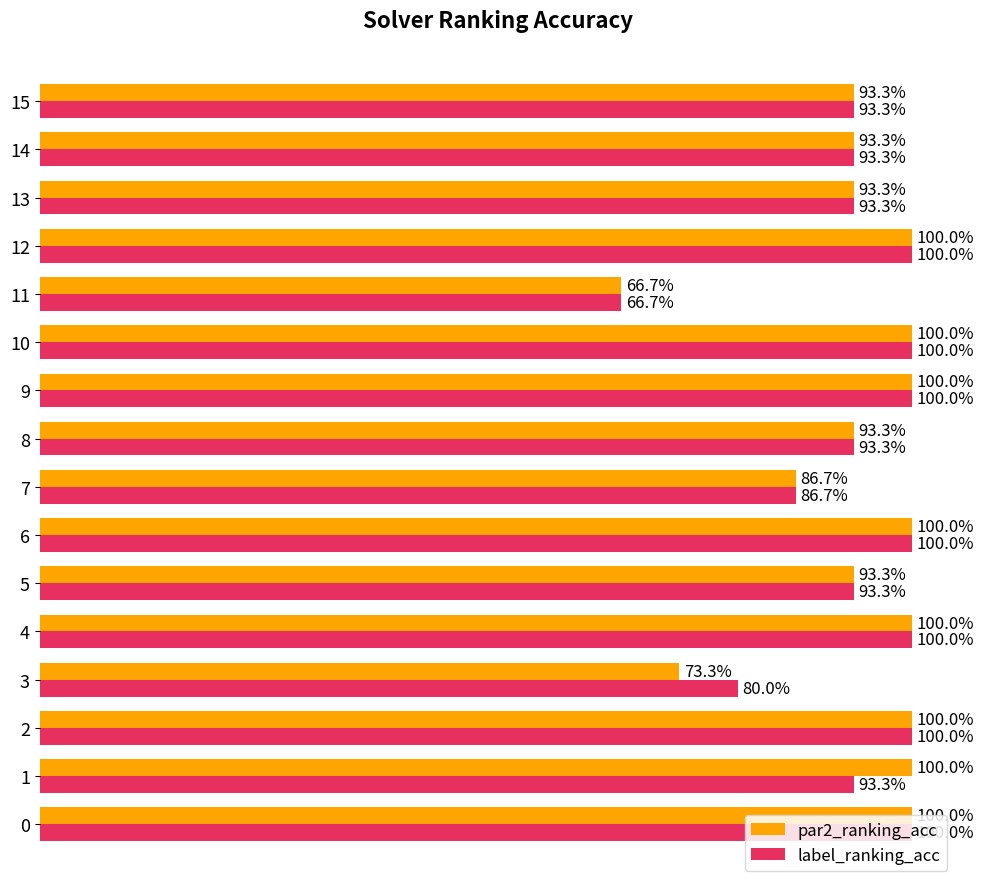

What are all the series names shown in the legend?

par2_ranking_acc, label_ranking_acc